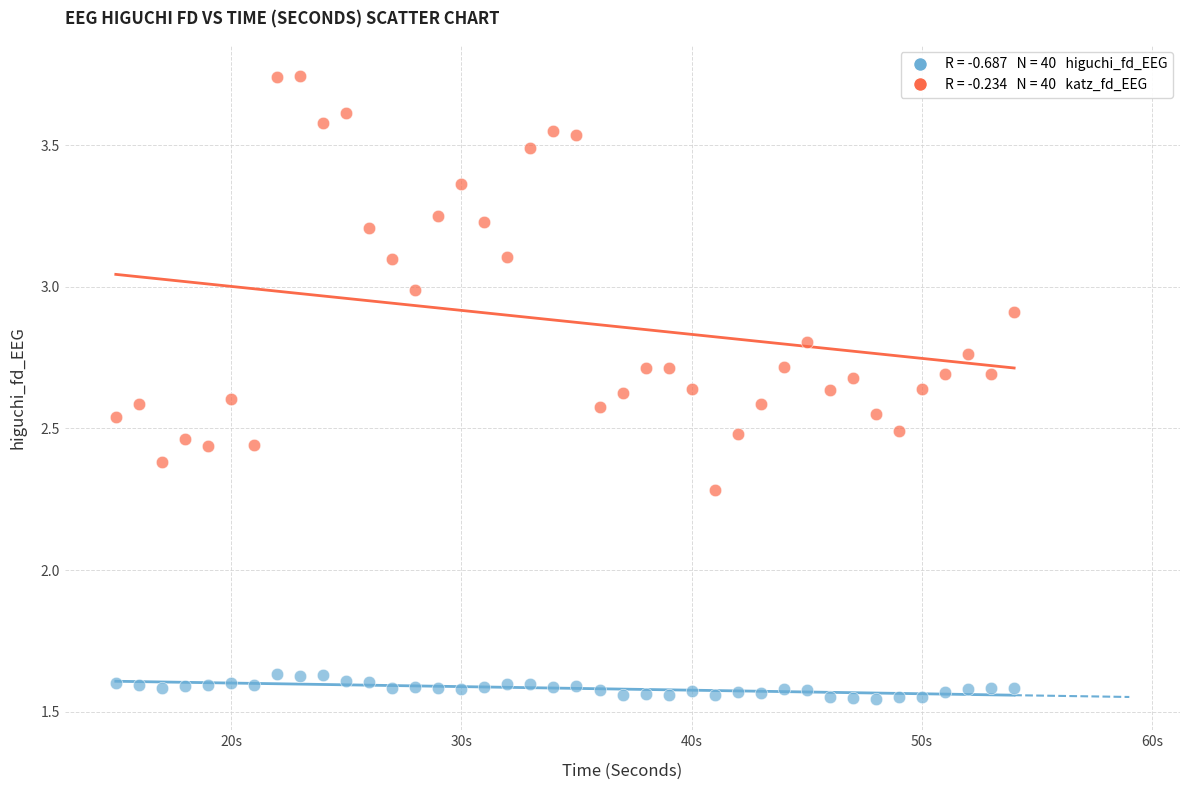

Across all data points, what is the range of Y values (max minus min)?

2.2